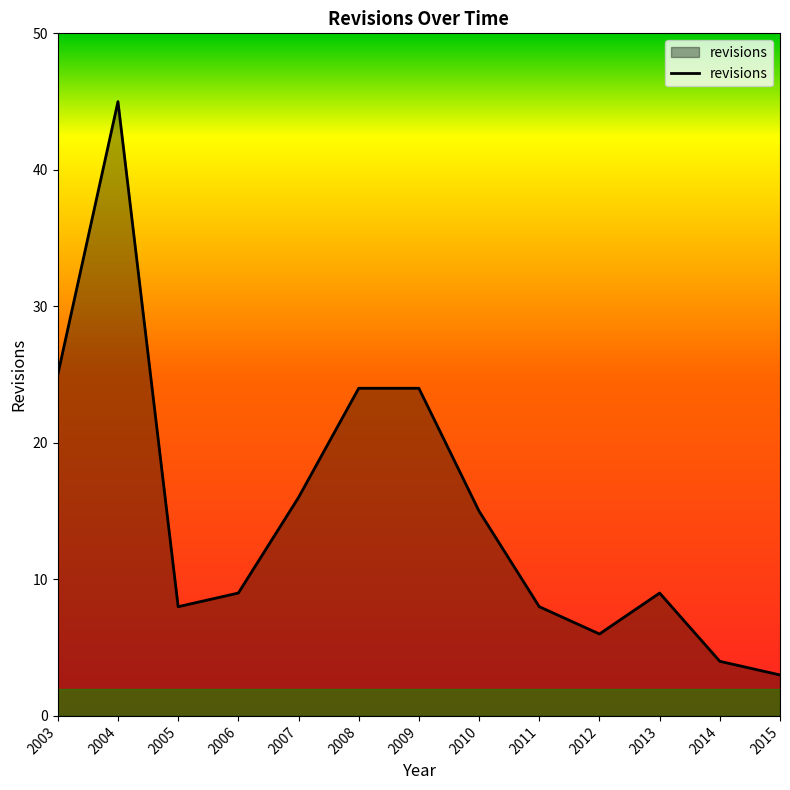

Reading left to right, what are all the values shown in this chart?

2003-12-31=25	2004-12-31=45	2005-12-31=8	2006-12-31=9	2007-12-31=16	2008-12-31=24	2009-12-31=24	2010-12-31=15	2011-12-31=8	2012-12-31=6	2013-12-31=9	2014-12-31=4	2015-12-31=3